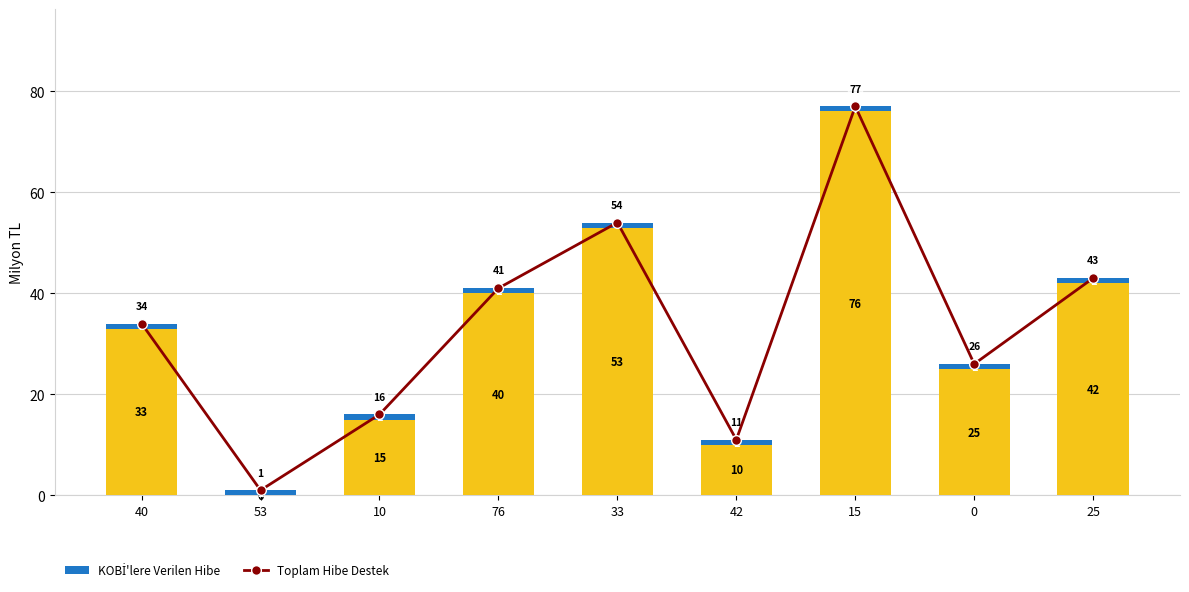

What is the maximum value shown in the chart?

77